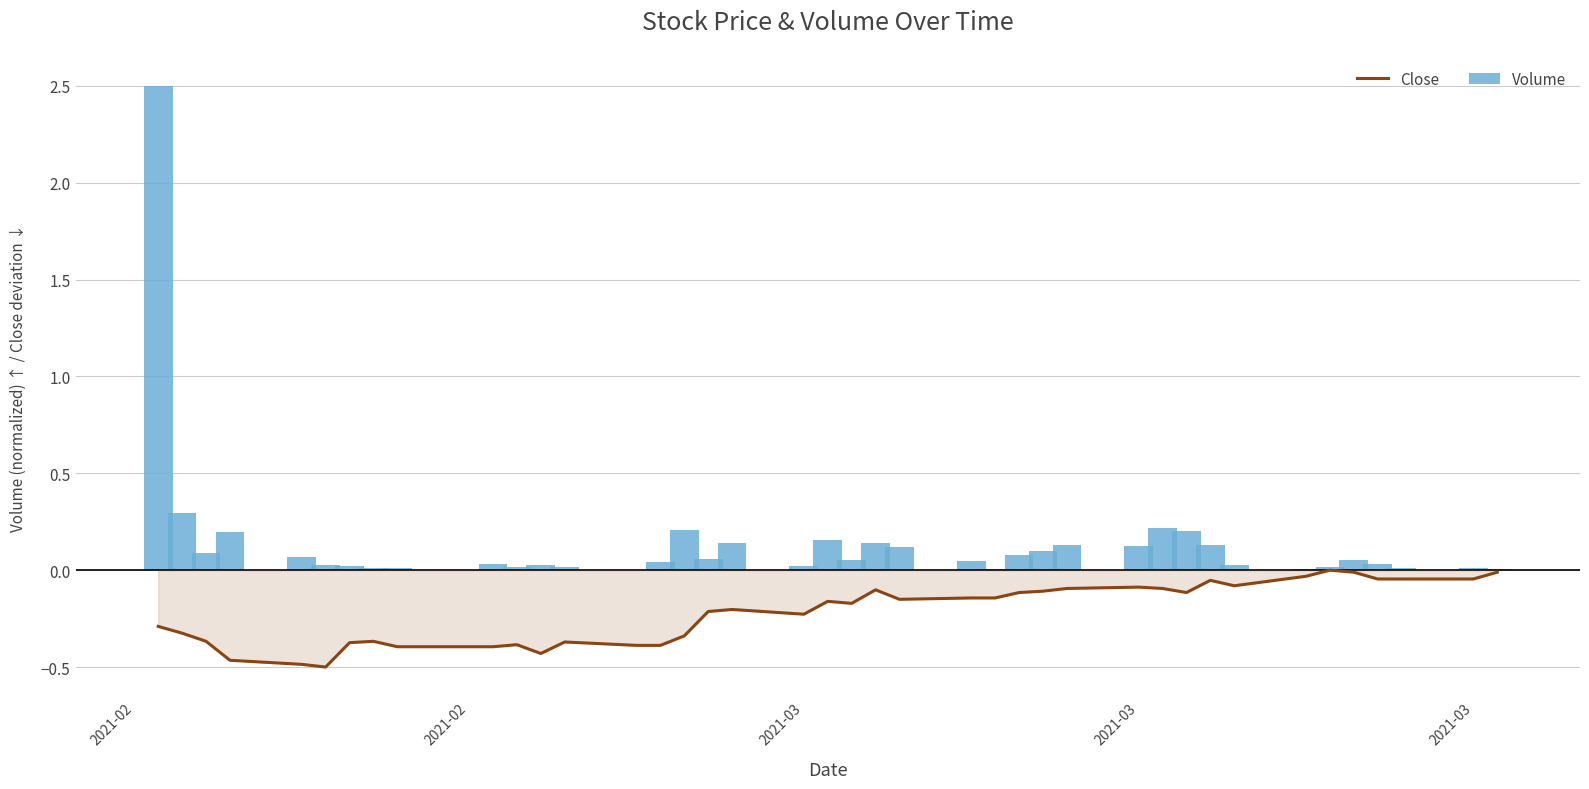

True or false: Close has a value of -0.2 at 9.

False